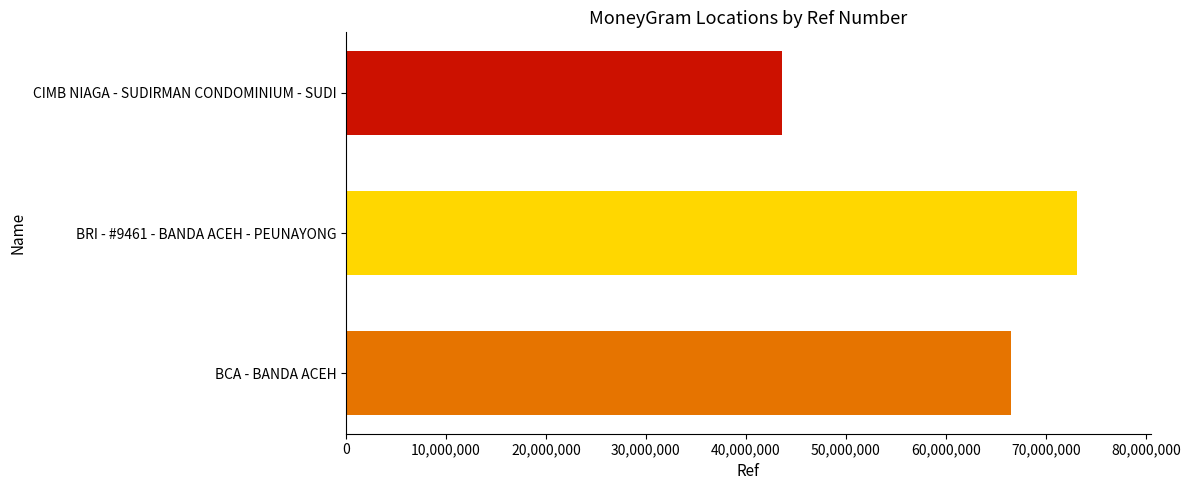

The value at BCA - BANDA ACEH is 23271089. True or false?

False